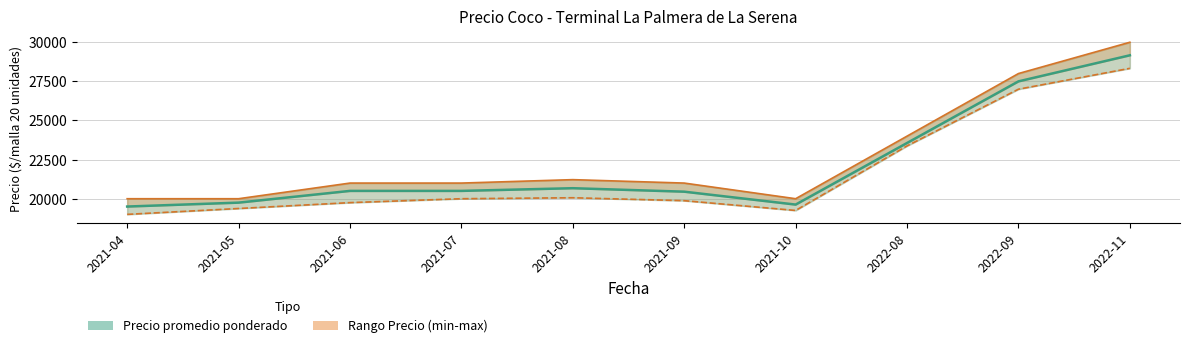

Which category has the highest value in the Precio promedio ponderado series?

2022-11